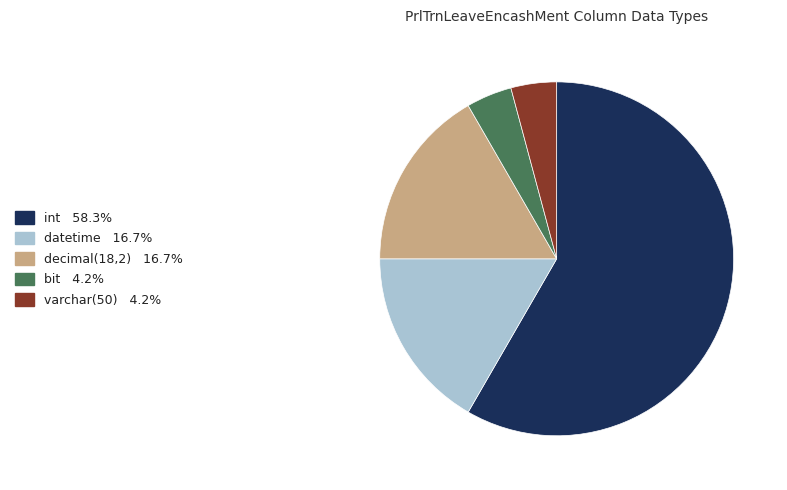

Approximately how many times larger is the value at int compared to datetime?

3.5